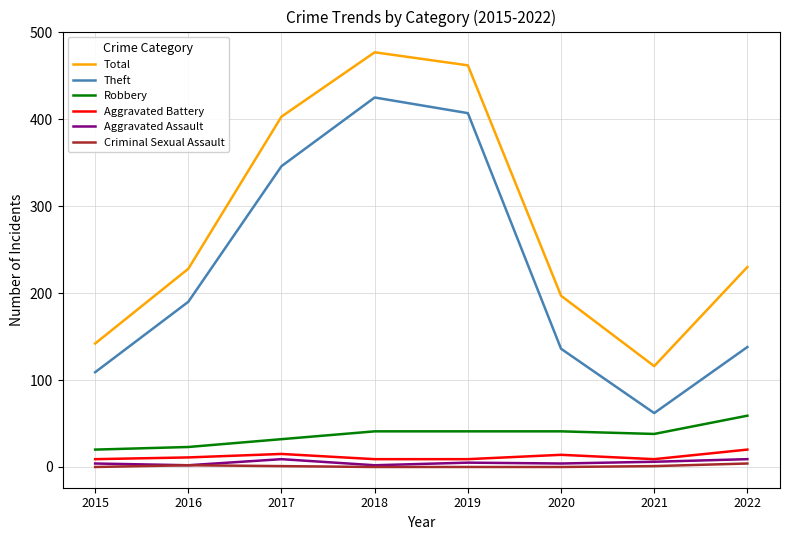

Where is the first local minimum for Total?

2021